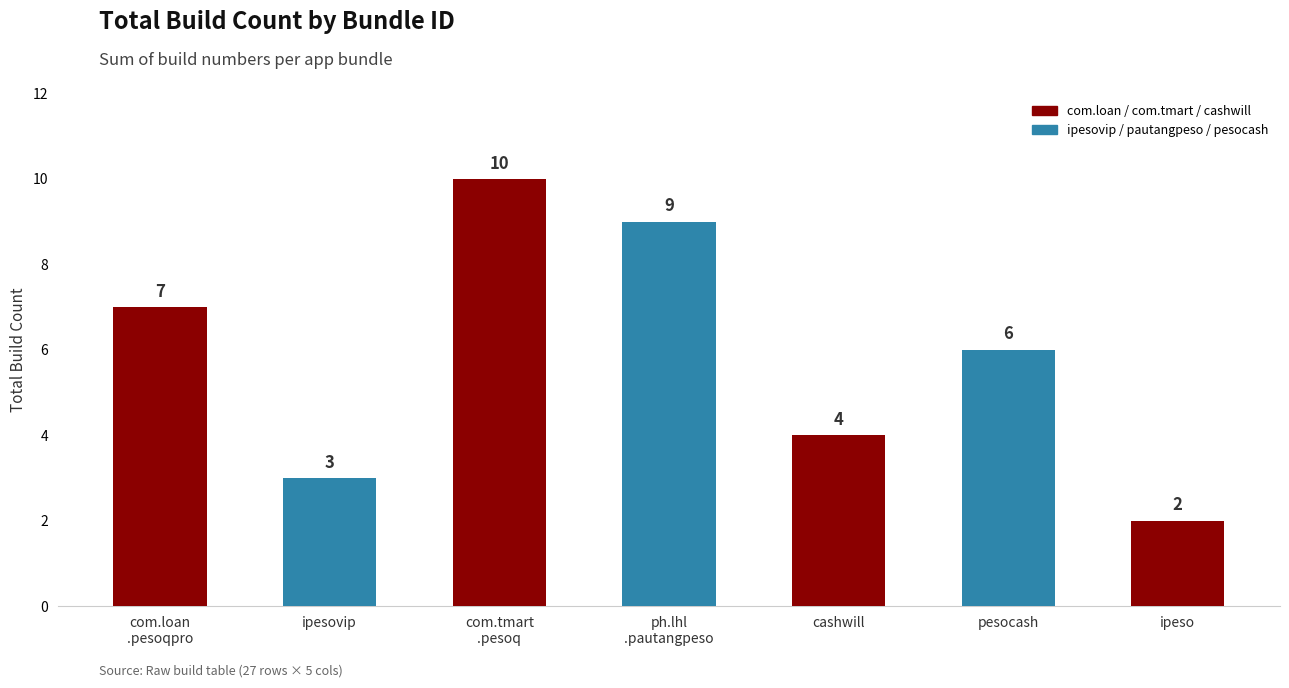

How many data points are less than 6?

3